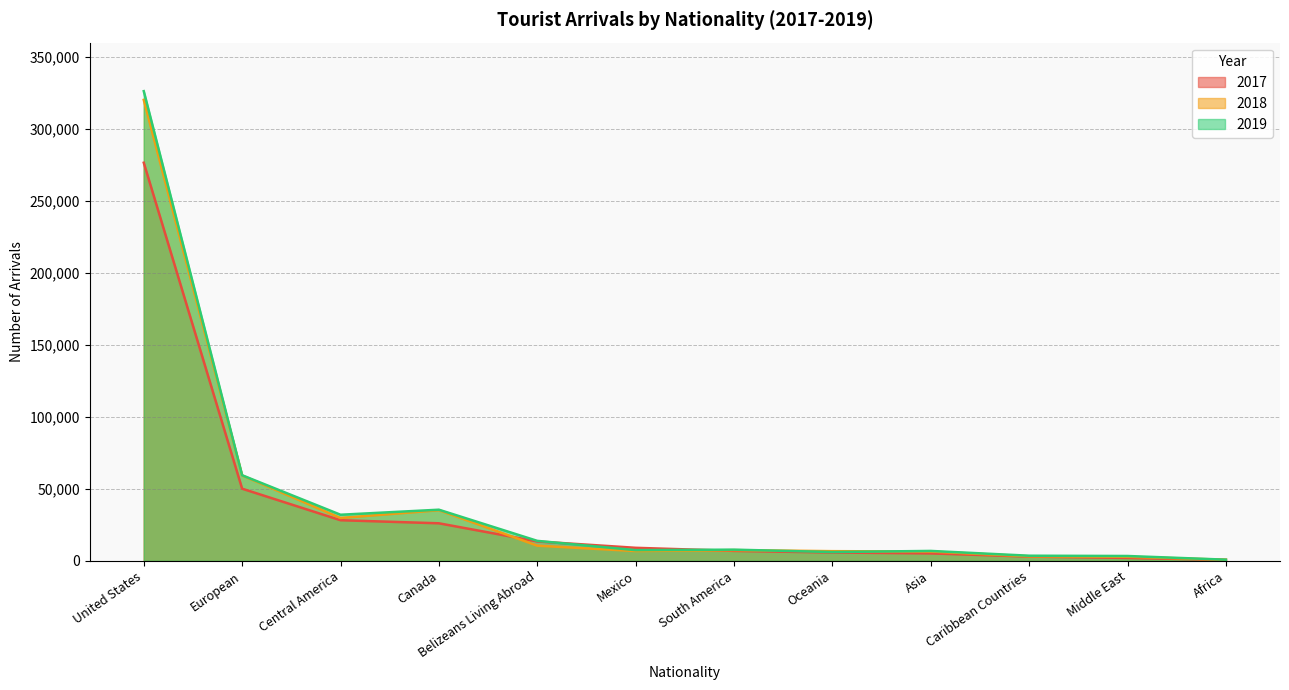

The 2019 series shows 3370 at Middle East. True or false?

True